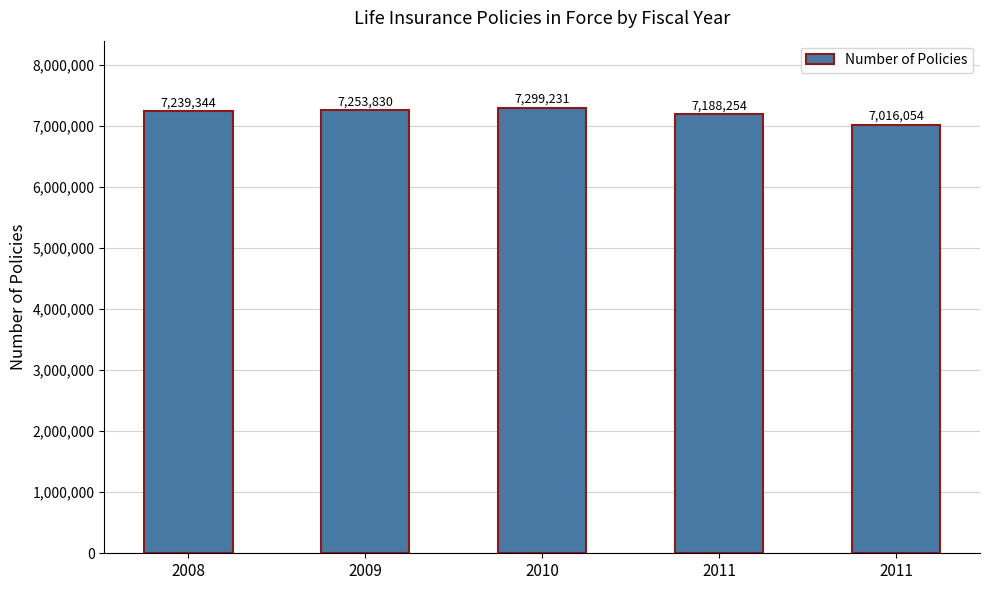

Are the bars horizontal?

No